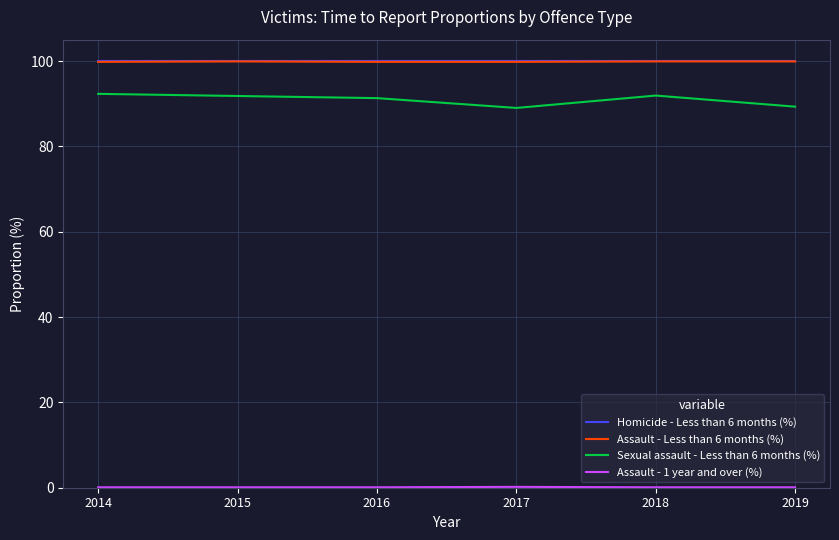

What is the greatest value displayed?

100.0